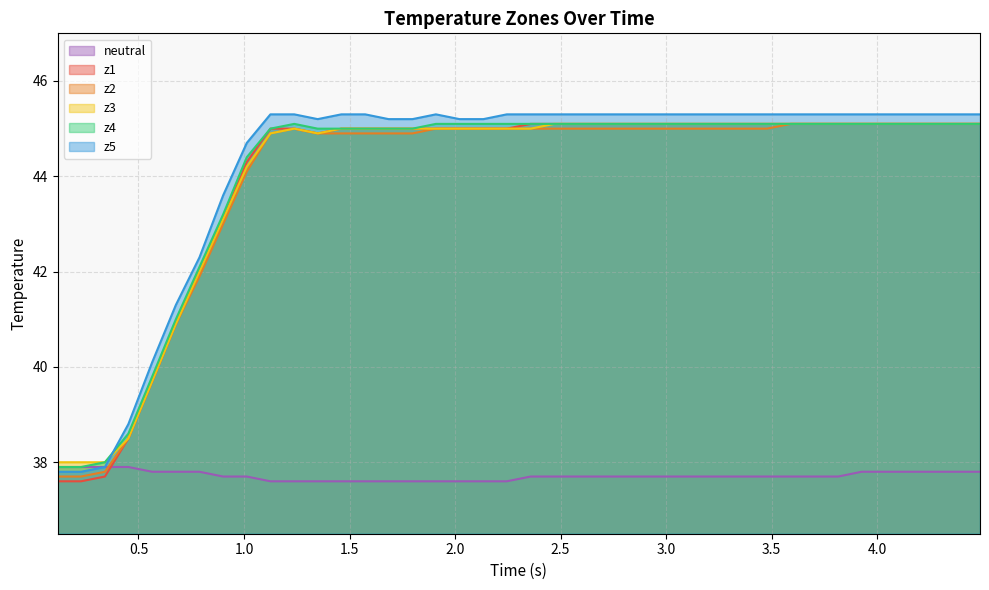

What is the minimum value shown in the chart?

37.6